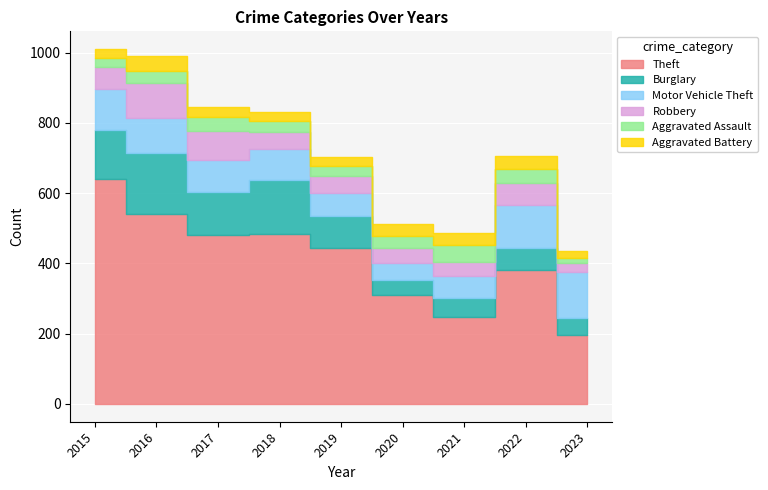

At 2019, list the series in order from smallest to largest.

Aggravated Battery, Aggravated Assault, Robbery, Motor Vehicle Theft, Burglary, Theft